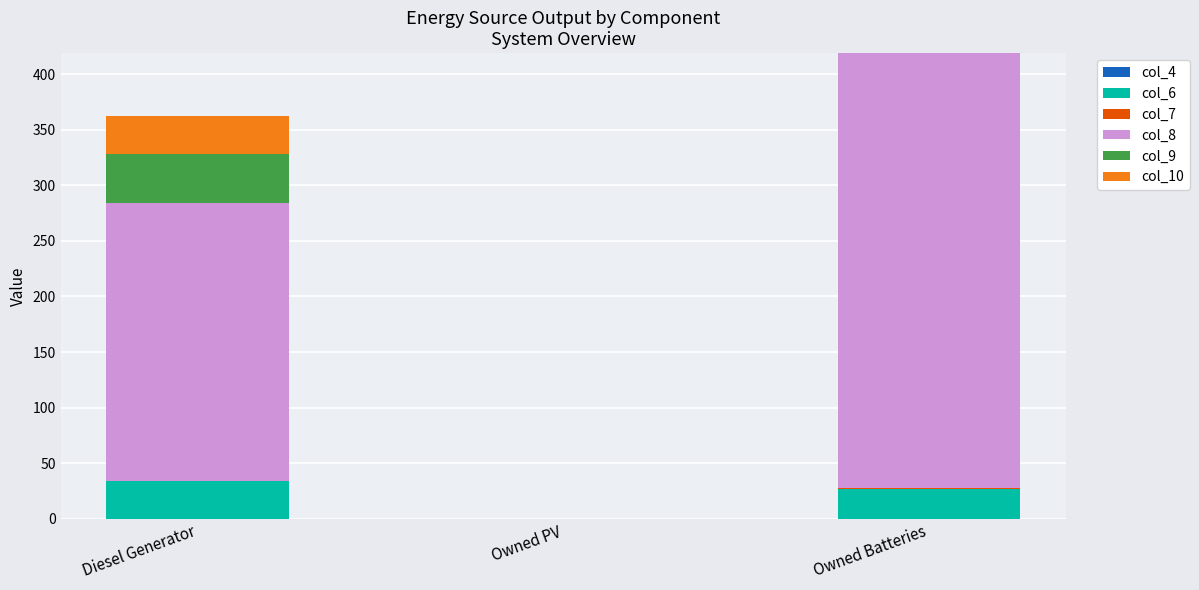

Are the bars grouped side by side (vs. stacked)?

No